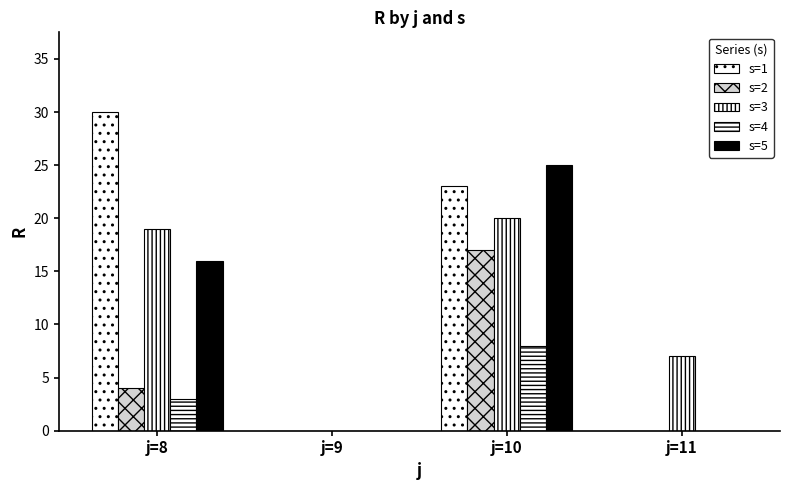

Which has a higher value, j=11 or j=10?

j=10